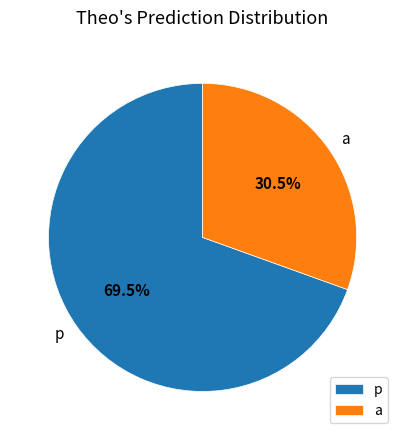

To the nearest percent, what is the combined percentage of p and a?

100%